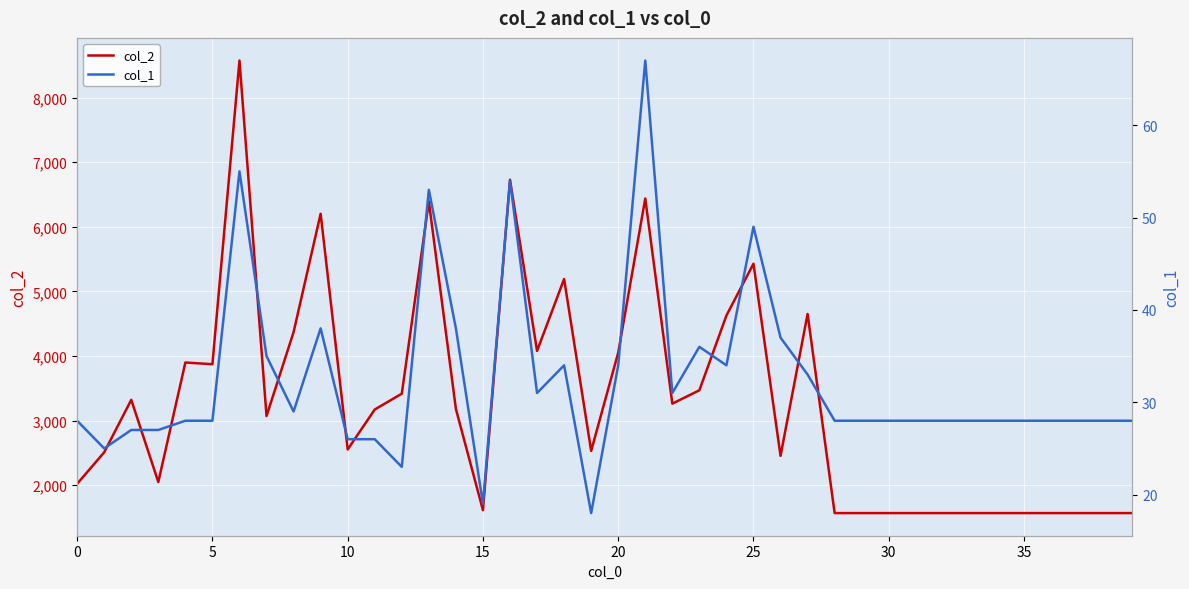

Does the chart display data point markers on the line(s)?

No